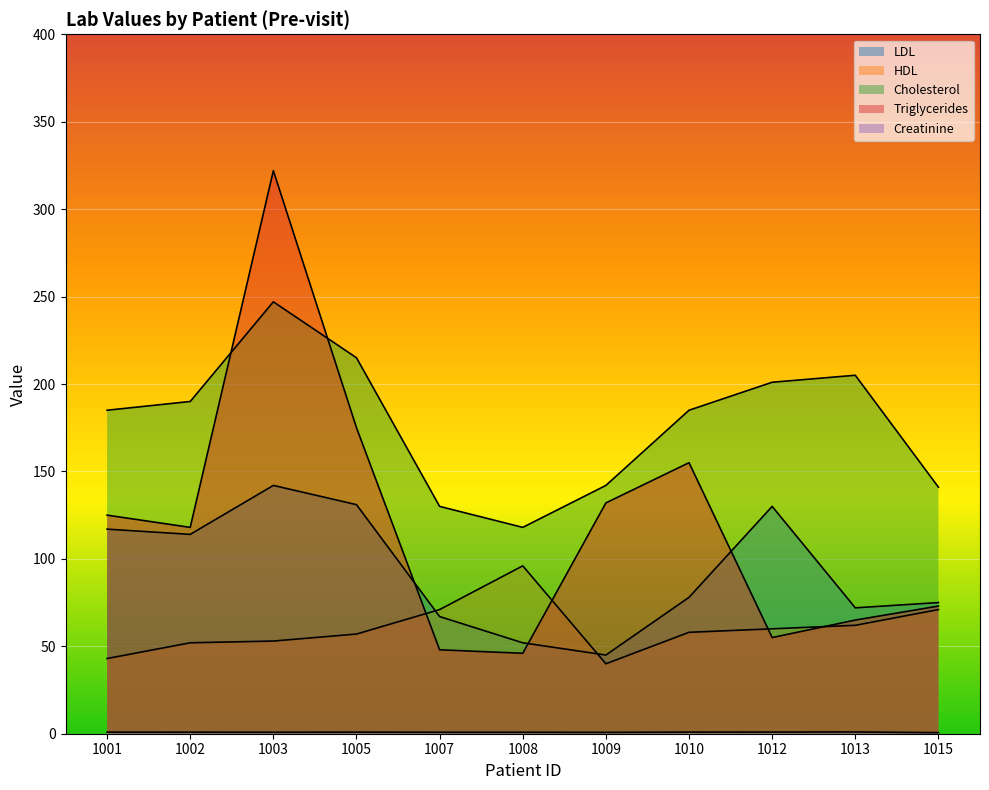

What is the sum of the Cholesterol values at 1008 and 1009?

260.0